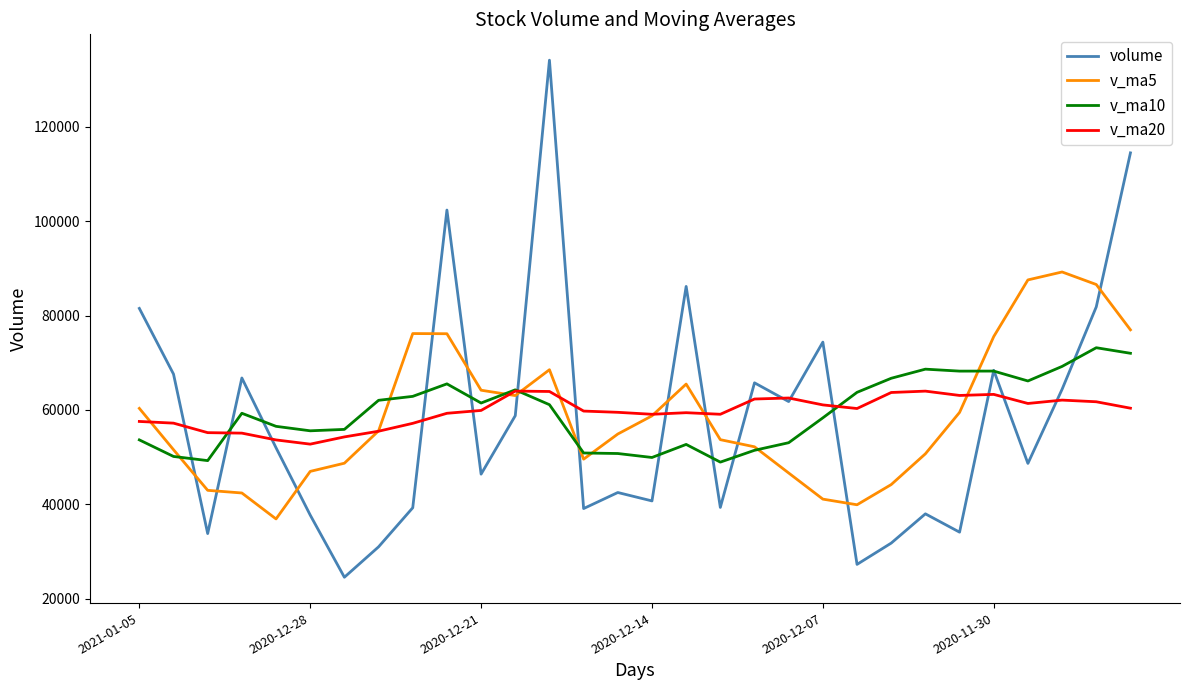

Which series has the largest range (max minus min)?

volume